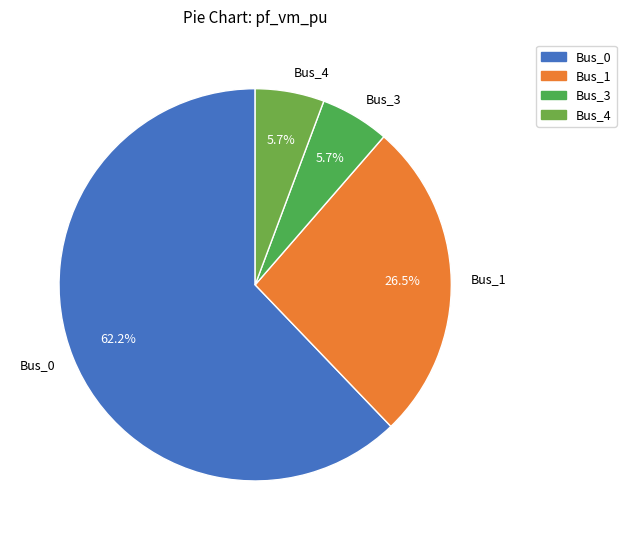

Which has a higher value, Bus_4 or Bus_1?

Bus_1